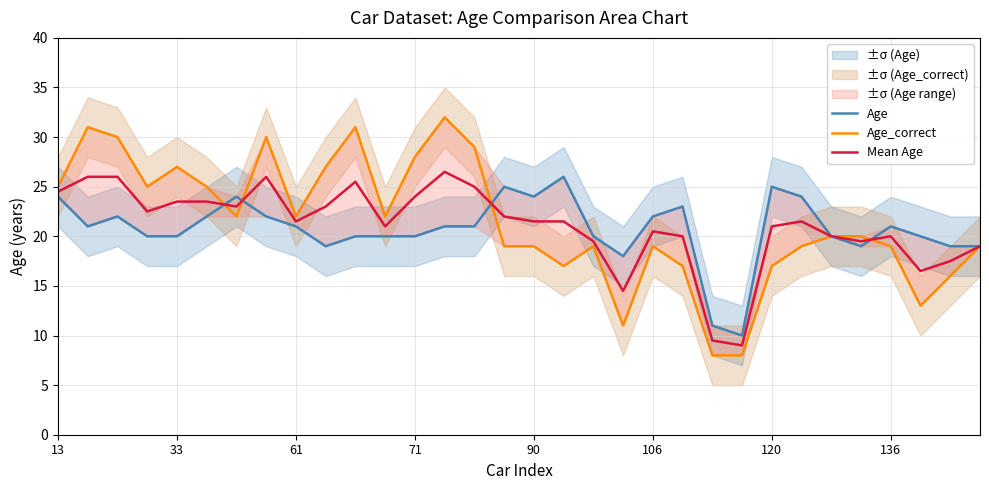

How many values in the Age series exceed 21?

12